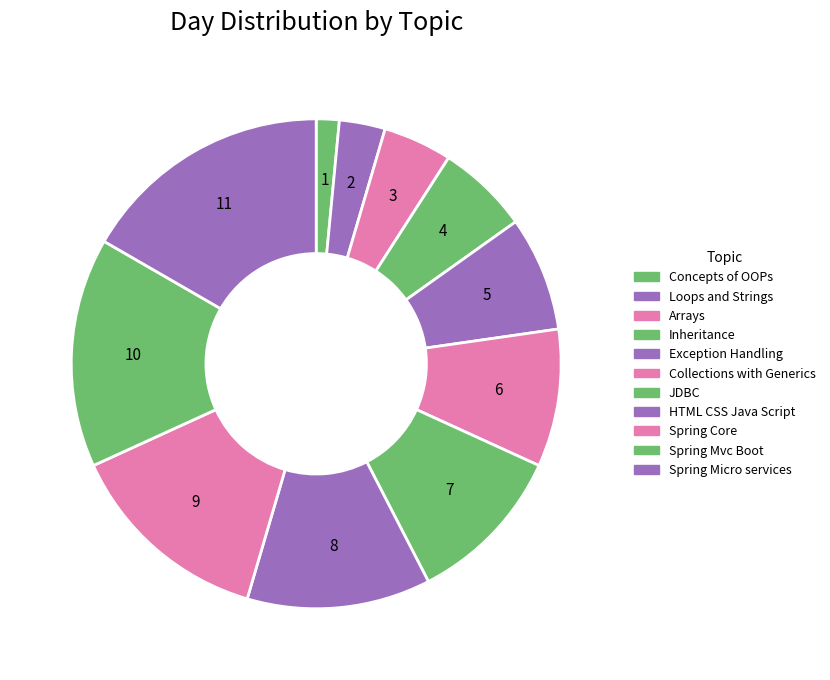

Does Arrays represent more than half of the total?

No